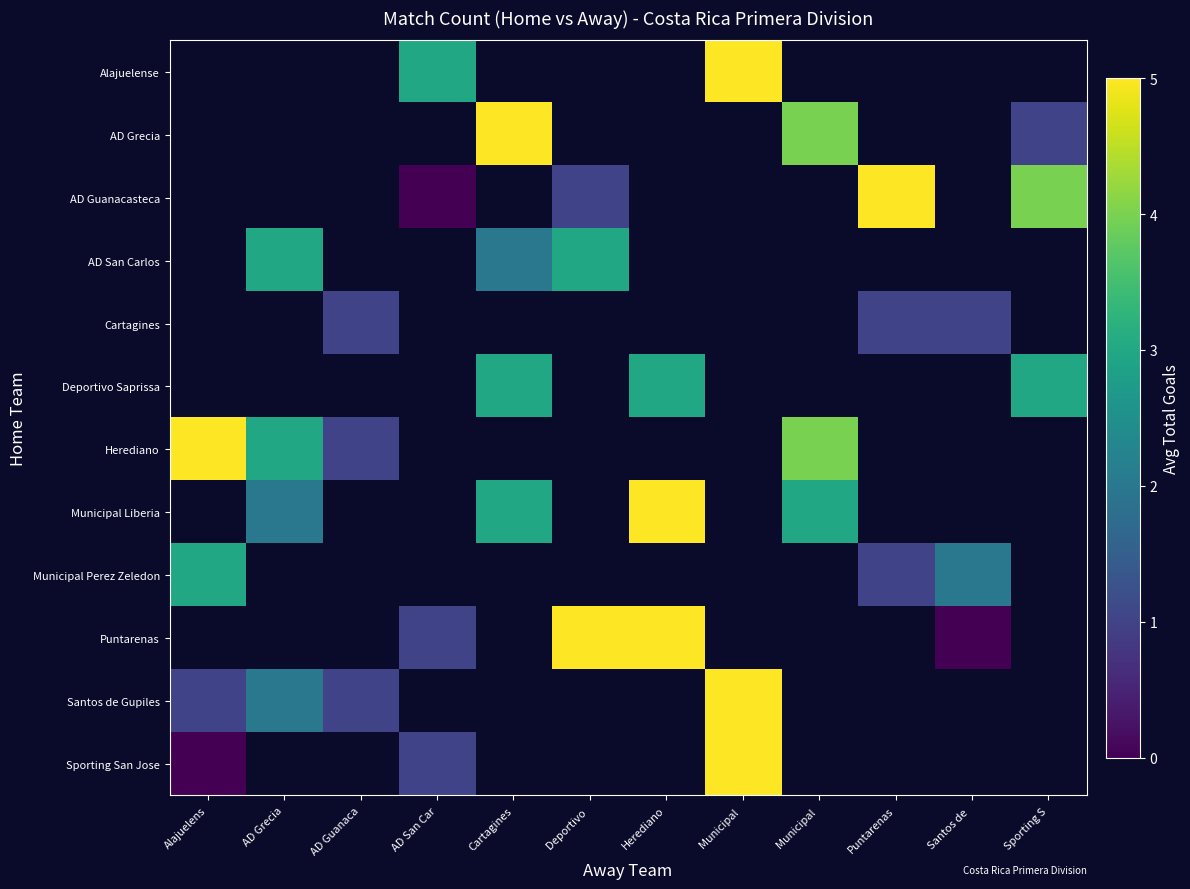

Rank the categories by Alajuelense value from lowest to highest.

Alajuelens, AD Grecia, AD Guanaca, AD San Car, Cartagines, Deportivo, Herediano, Municipal, Municipal, Puntarenas, Santos de, Sporting S